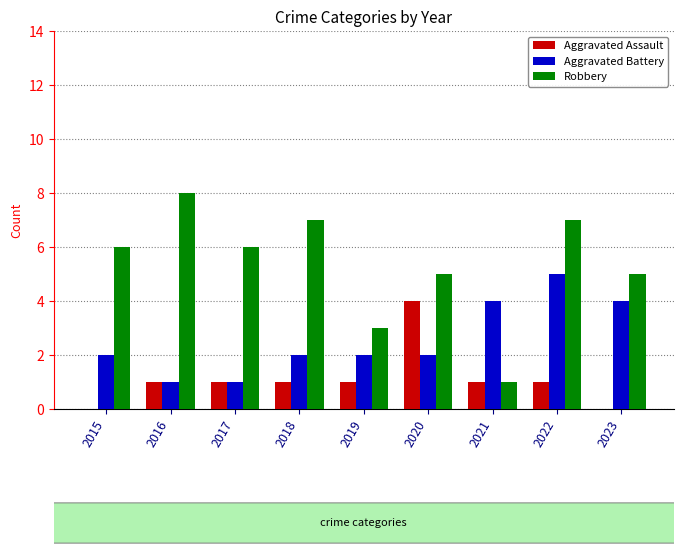

The value of Aggravated Battery at 2019 is 2. True or false?

True